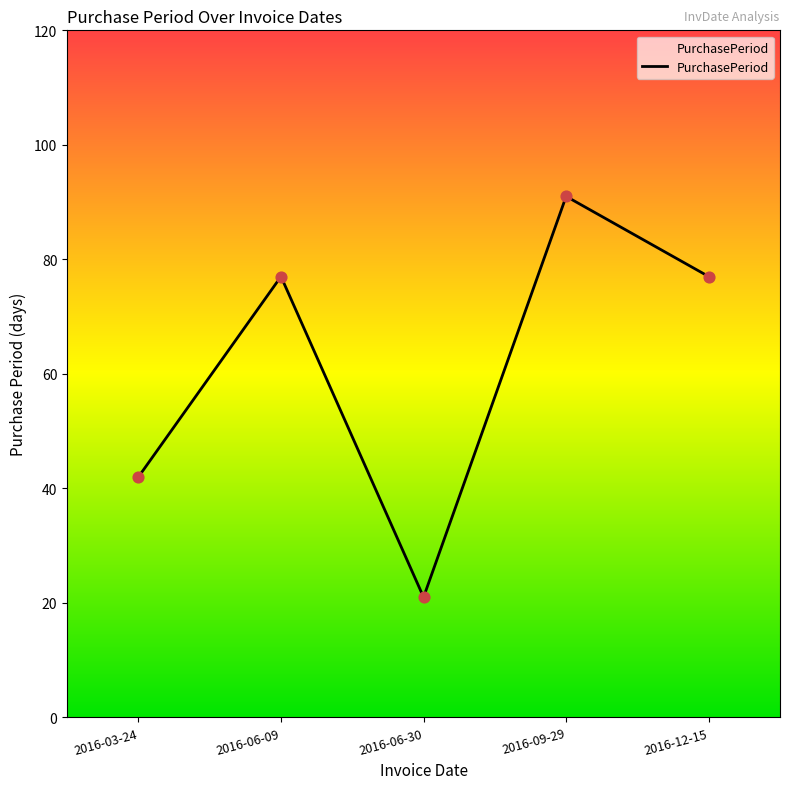

What is the change in value from 2016-06-30 to 2016-09-29?

+70